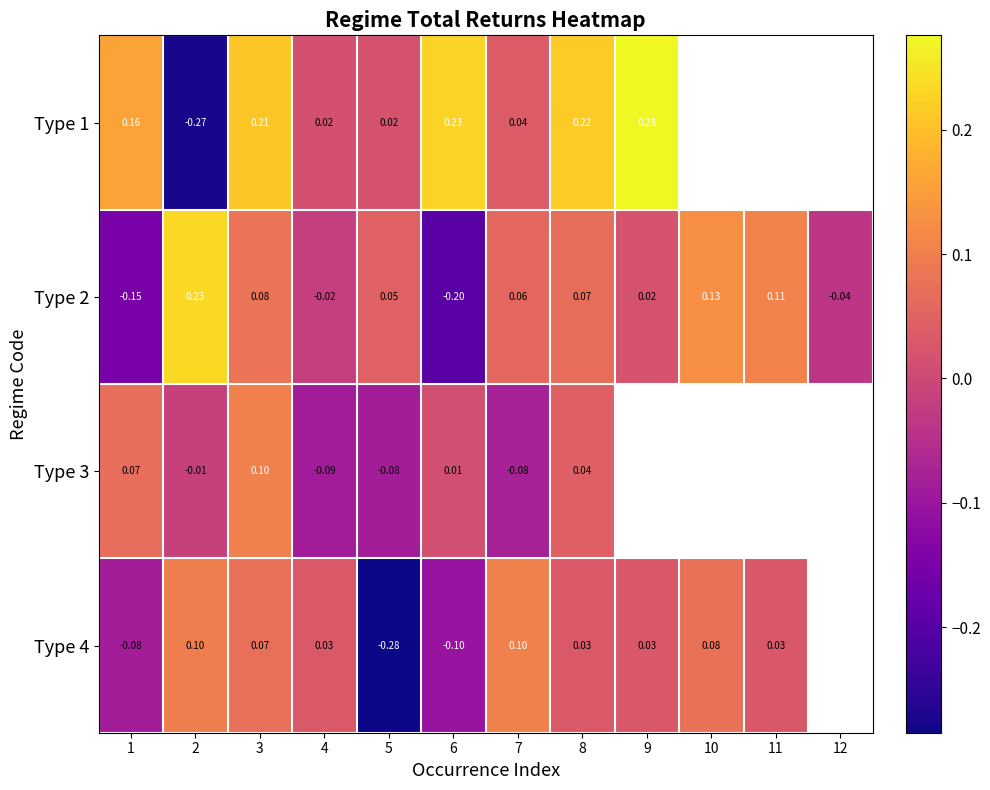

Which category has the lowest value across all series?

5